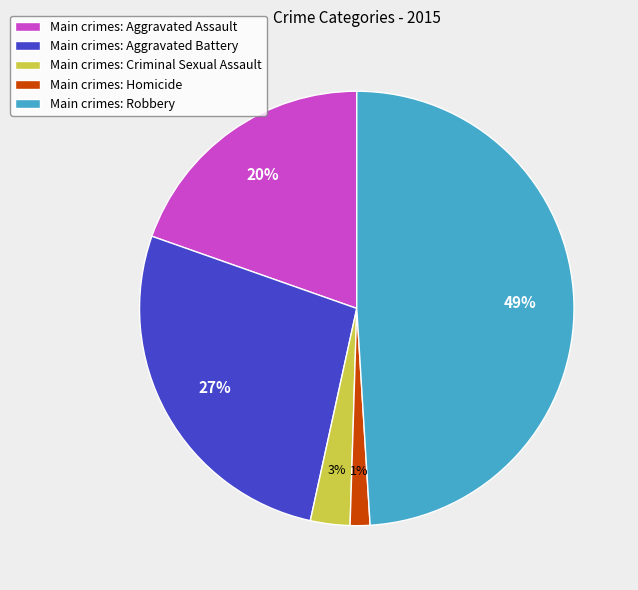

Between Main crimes: Aggravated Battery and Main crimes: Robbery, which is larger?

Main crimes: Robbery